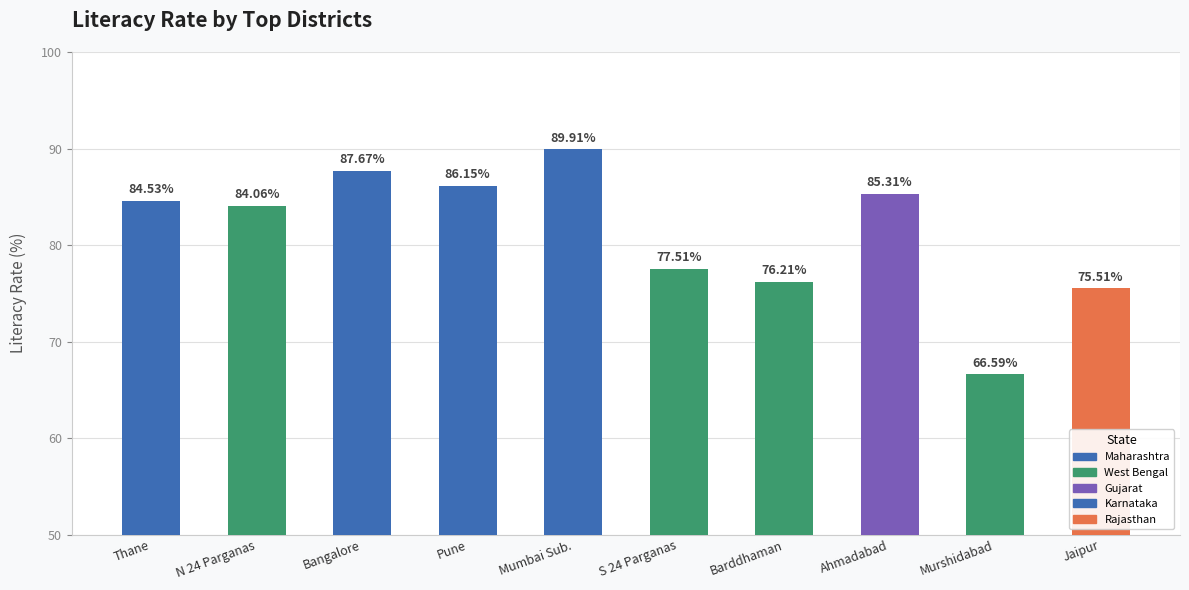

What is the difference between the maximum and minimum values?

23.3